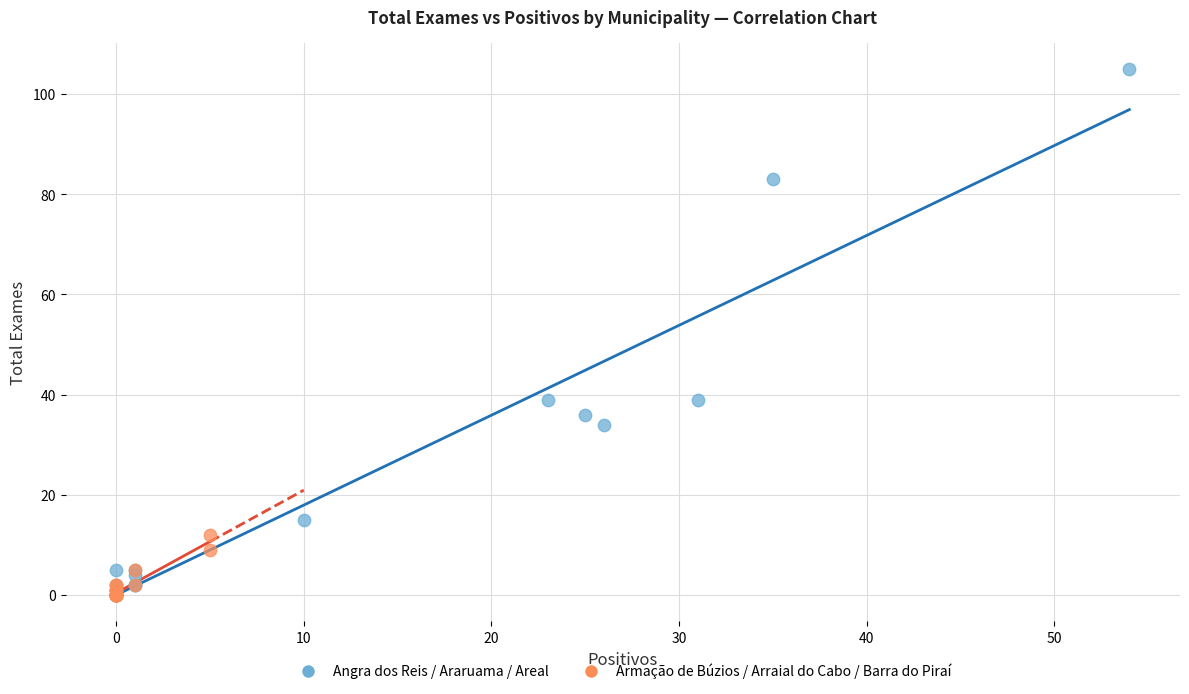

Which series has the largest Y range (max minus min)?

Angra dos Reis / Araruama / Areal